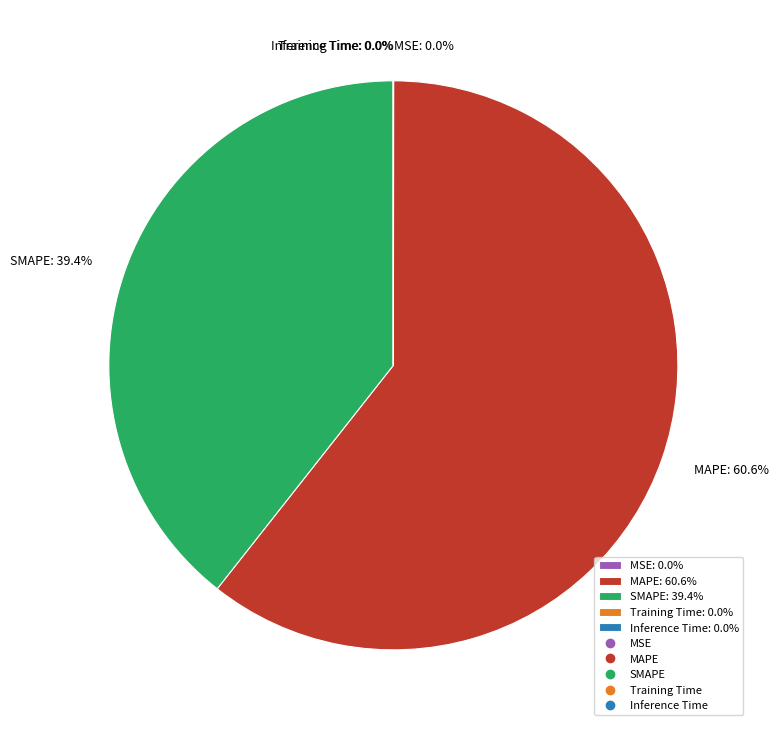

How much of the chart is everything except MAPE: 60.6%?

39.4%